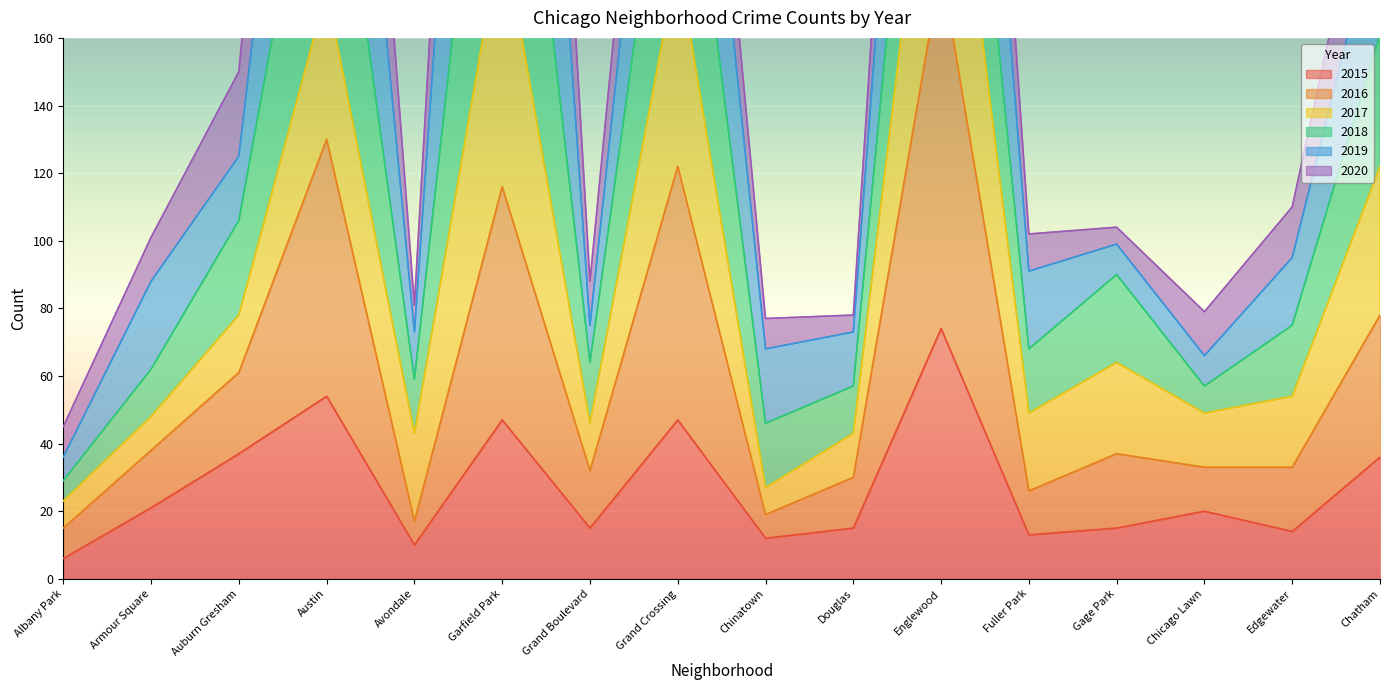

What is the lowest value of the 2015 series?

6